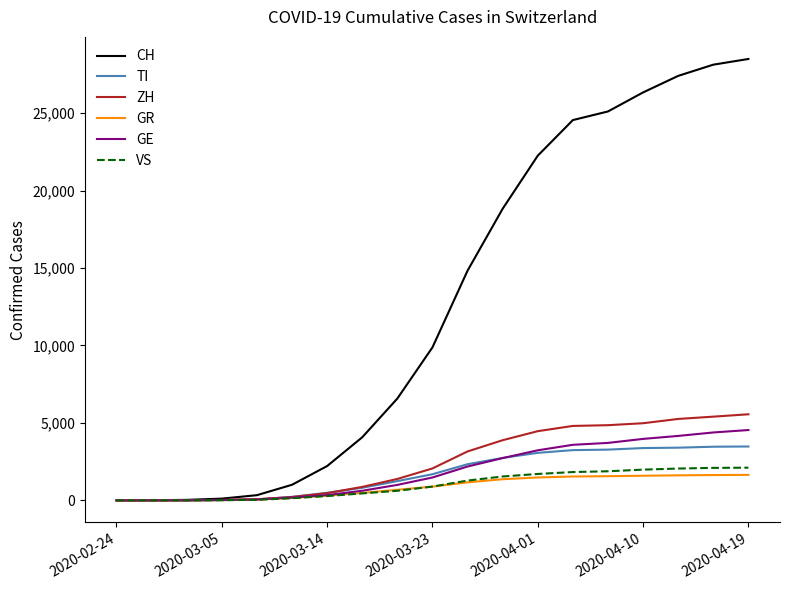

At how many categories does at least one series exceed 6242?

11